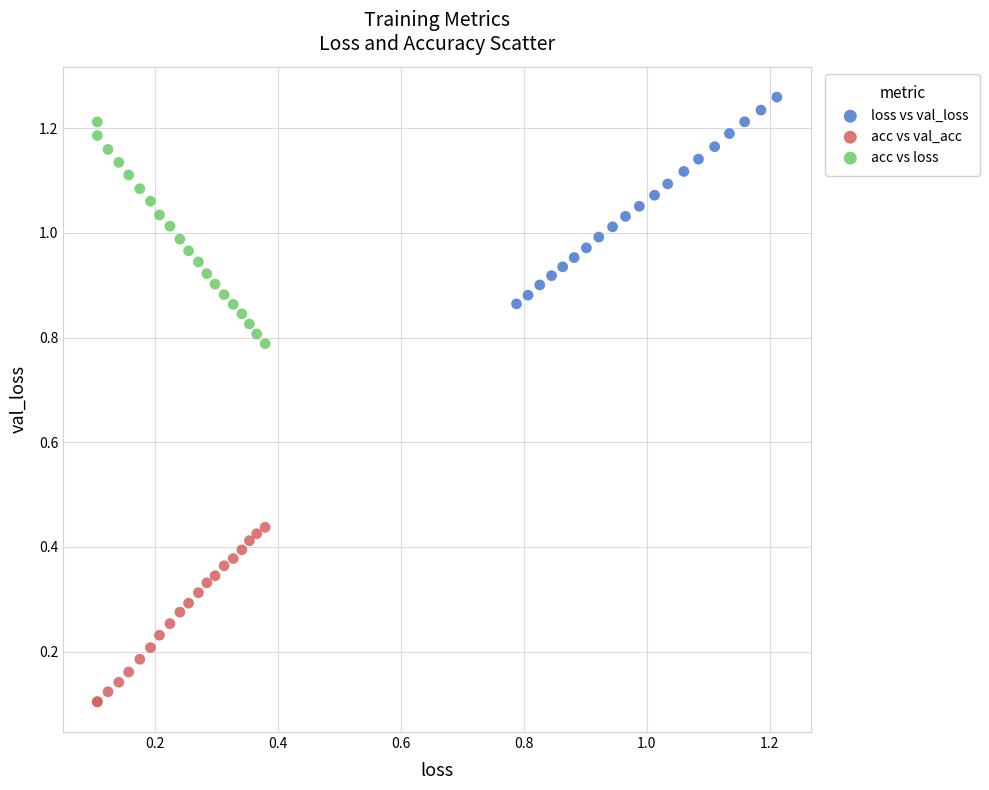

Which series reaches the minimum Y coordinate?

acc vs val_acc